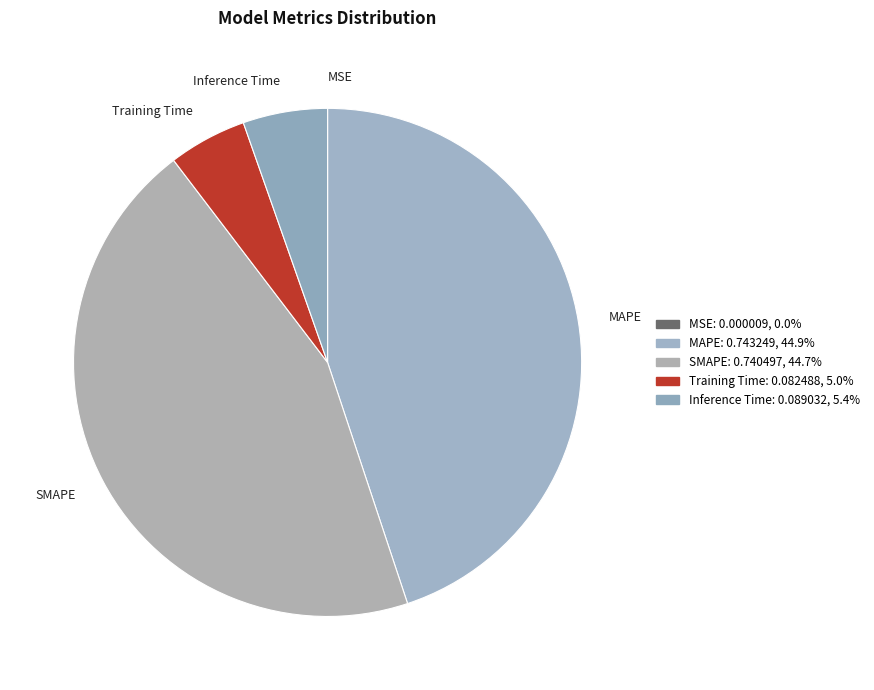

Does any single category account for the majority?

No